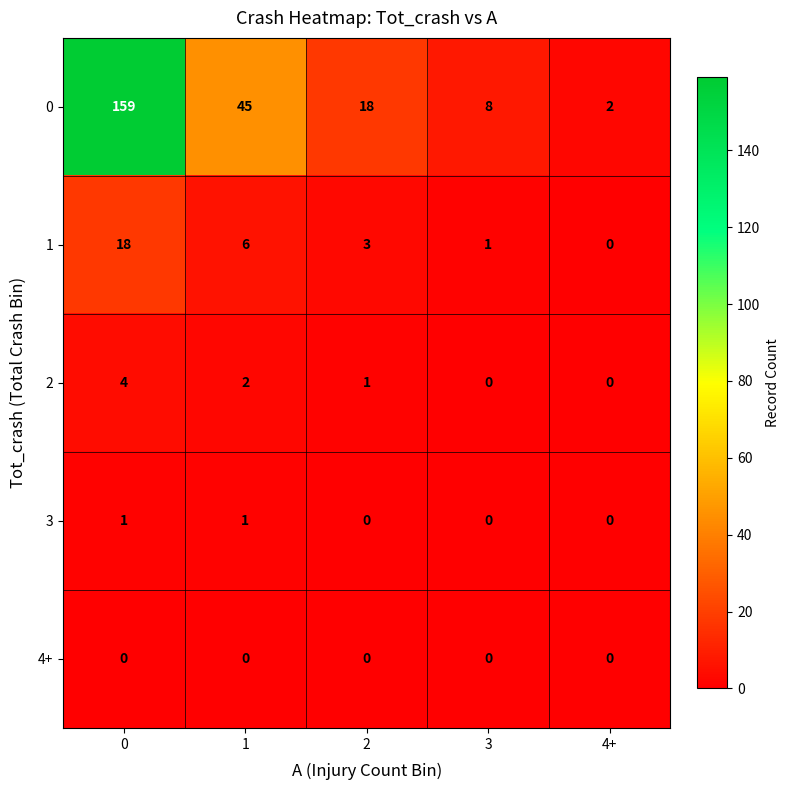

The 3 series shows 0 at 2. True or false?

True